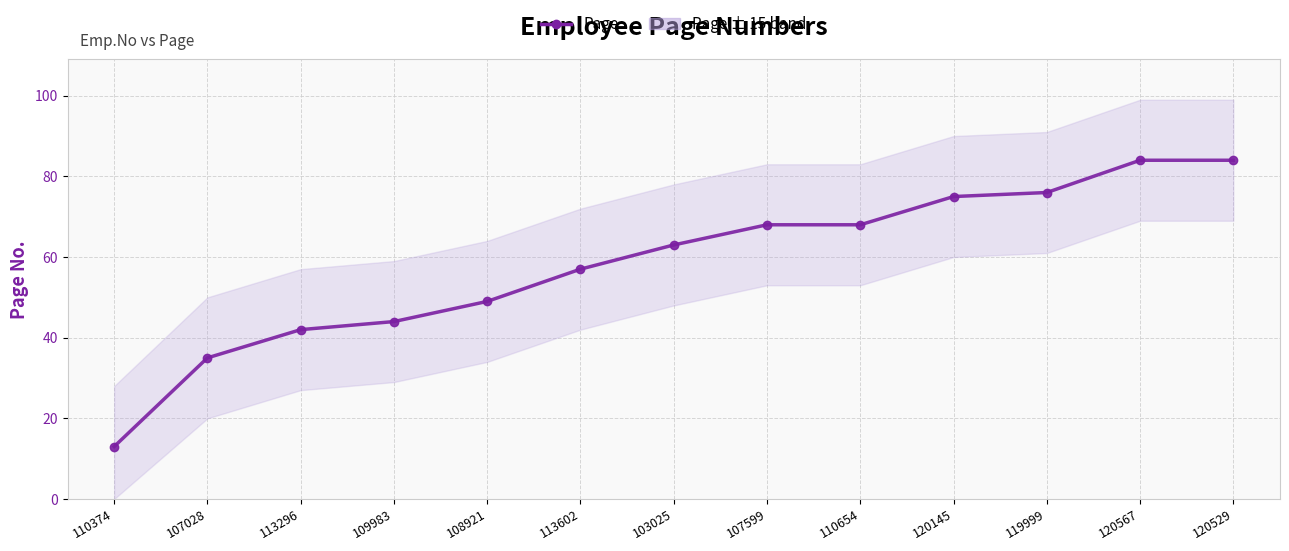

Rank the categories by value from highest to lowest.

120567, 120529, 119999, 120145, 107599, 110654, 103025, 113602, 108921, 109983, 113296, 107028, 110374